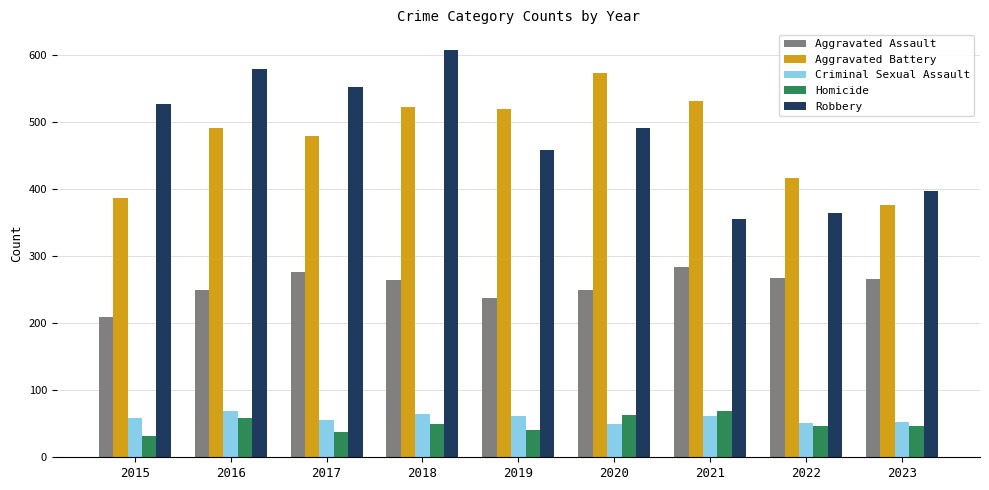

The value of Criminal Sexual Assault at 2016 is 69. True or false?

True